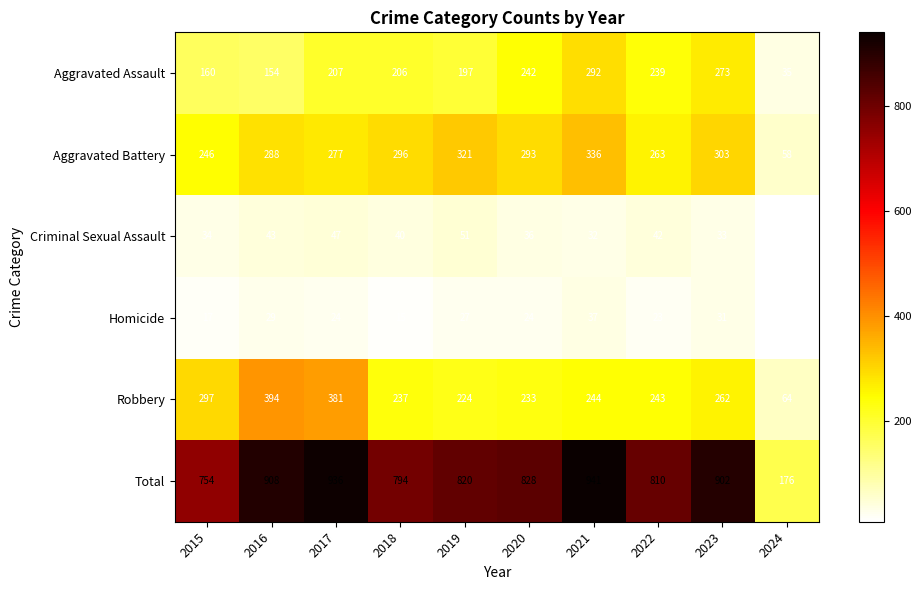

What is the spread (max minus min) of values at 2018?

779